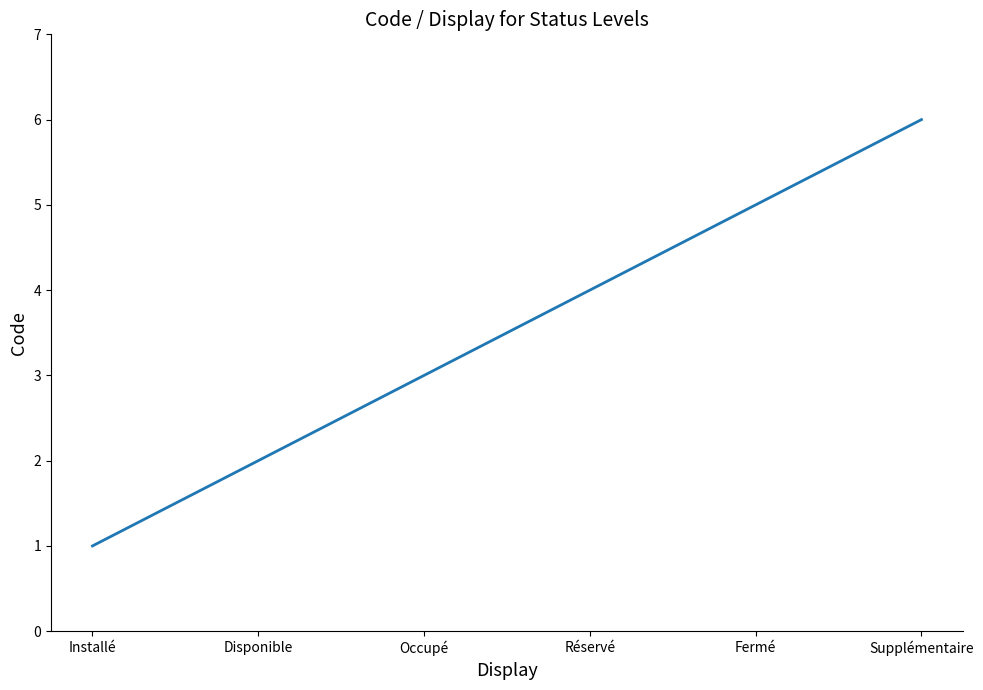

What is the difference between the maximum and minimum values?

5